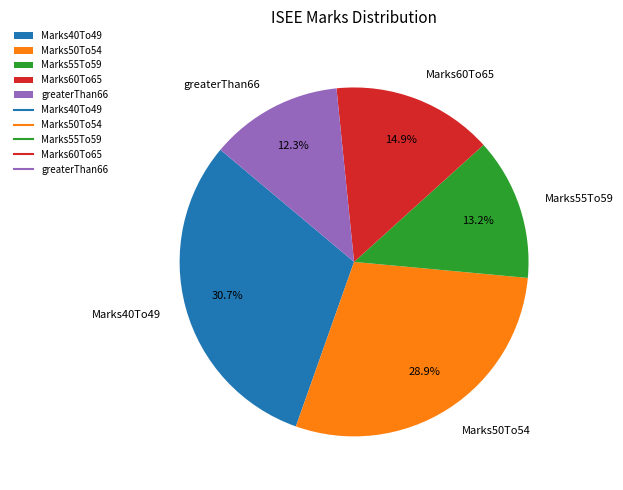

Approximately how many times larger is the value at Marks60To65 compared to Marks50To54?

0.5